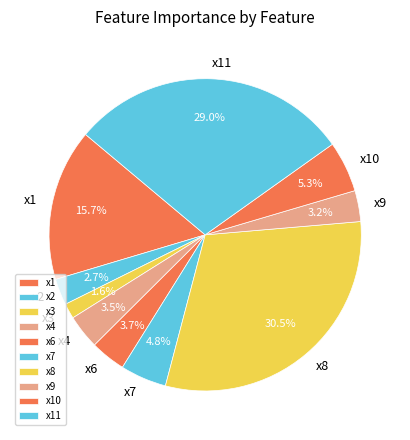

Is there any slice that represents more than half of the pie?

No